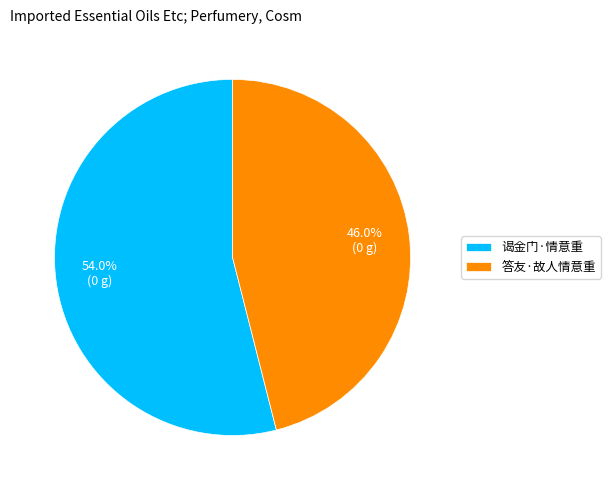

Which slice represents more than half of the pie?

谒金门·情意重